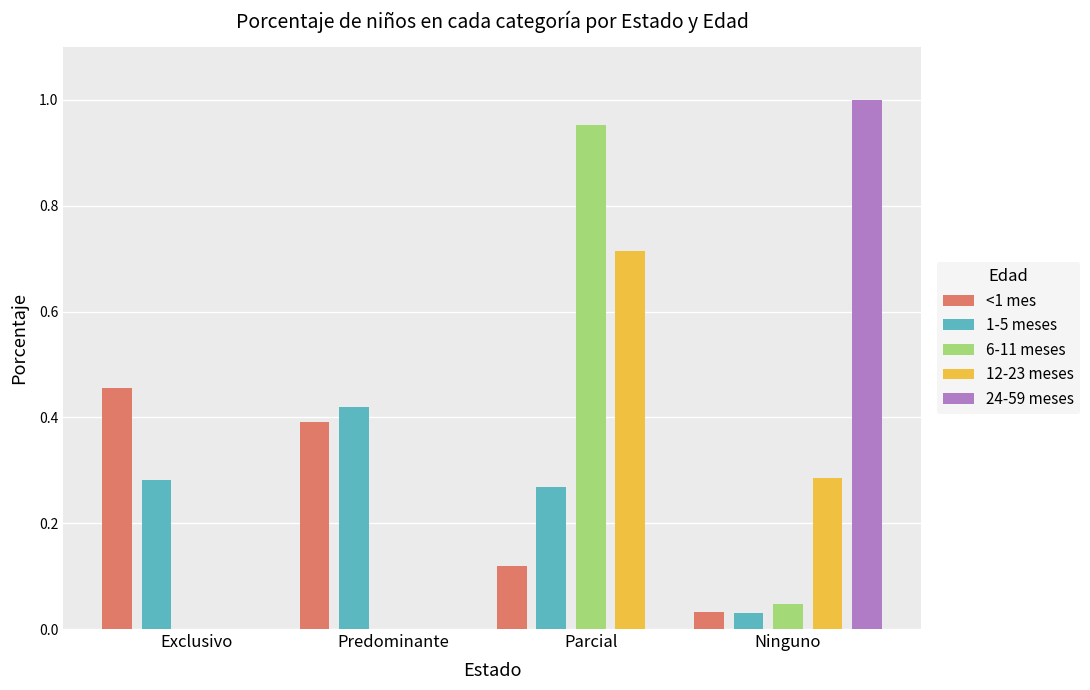

What are all the series names shown in the legend?

<1 mes, 1-5 meses, 6-11 meses, 12-23 meses, 24-59 meses